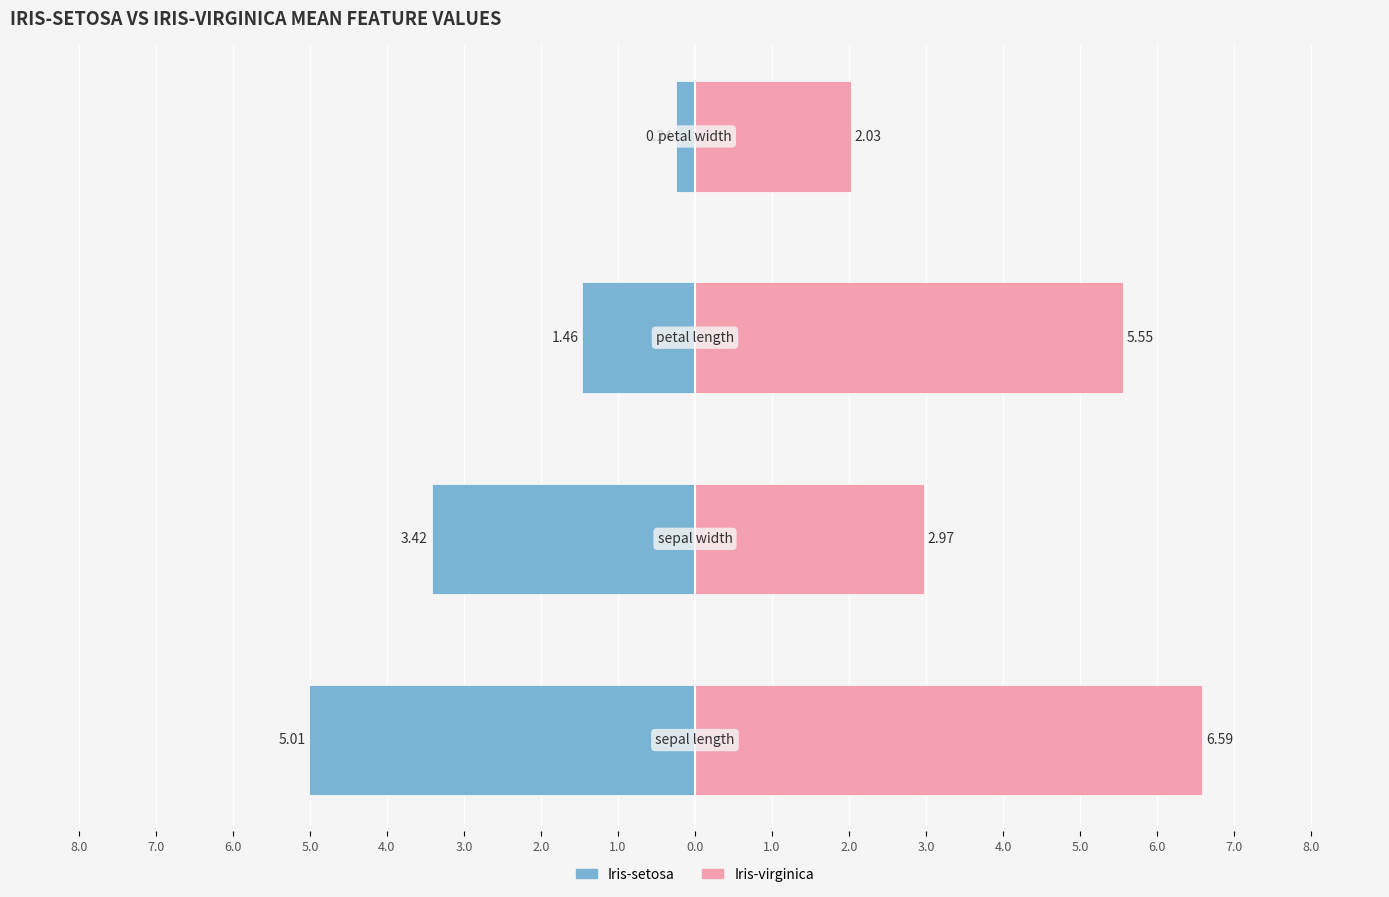

The Iris-virginica series shows 3.2 at 5.0. True or false?

False